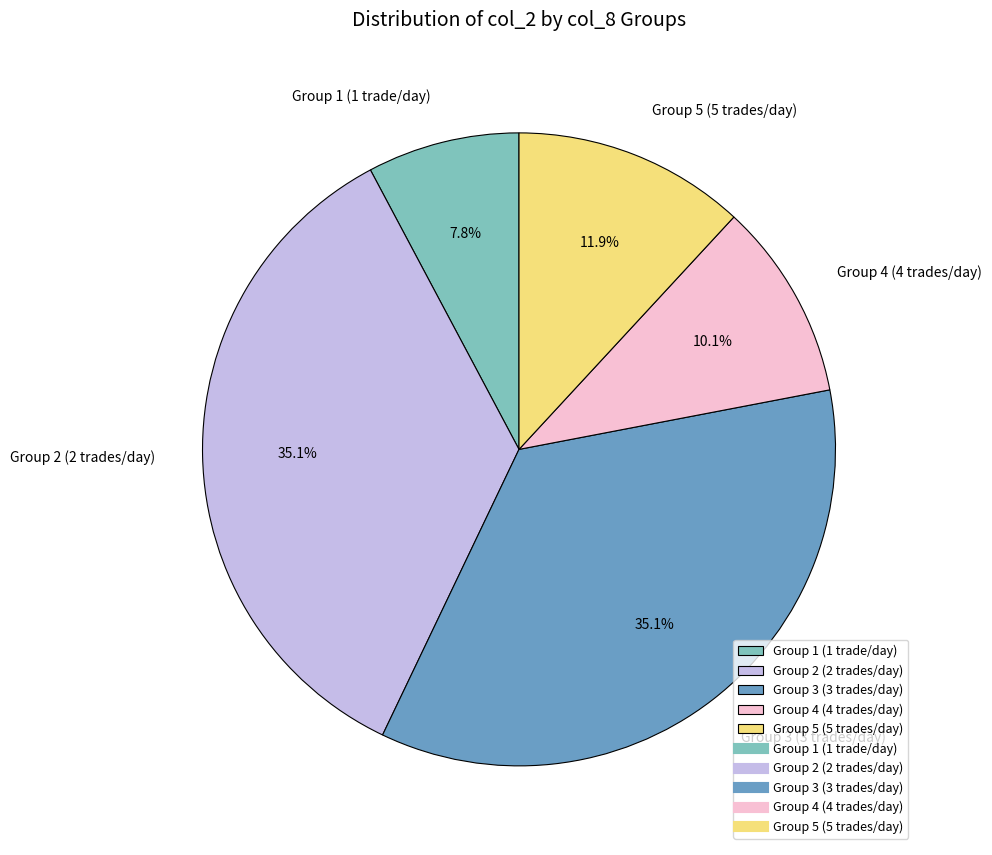

Does any single category account for the majority?

No